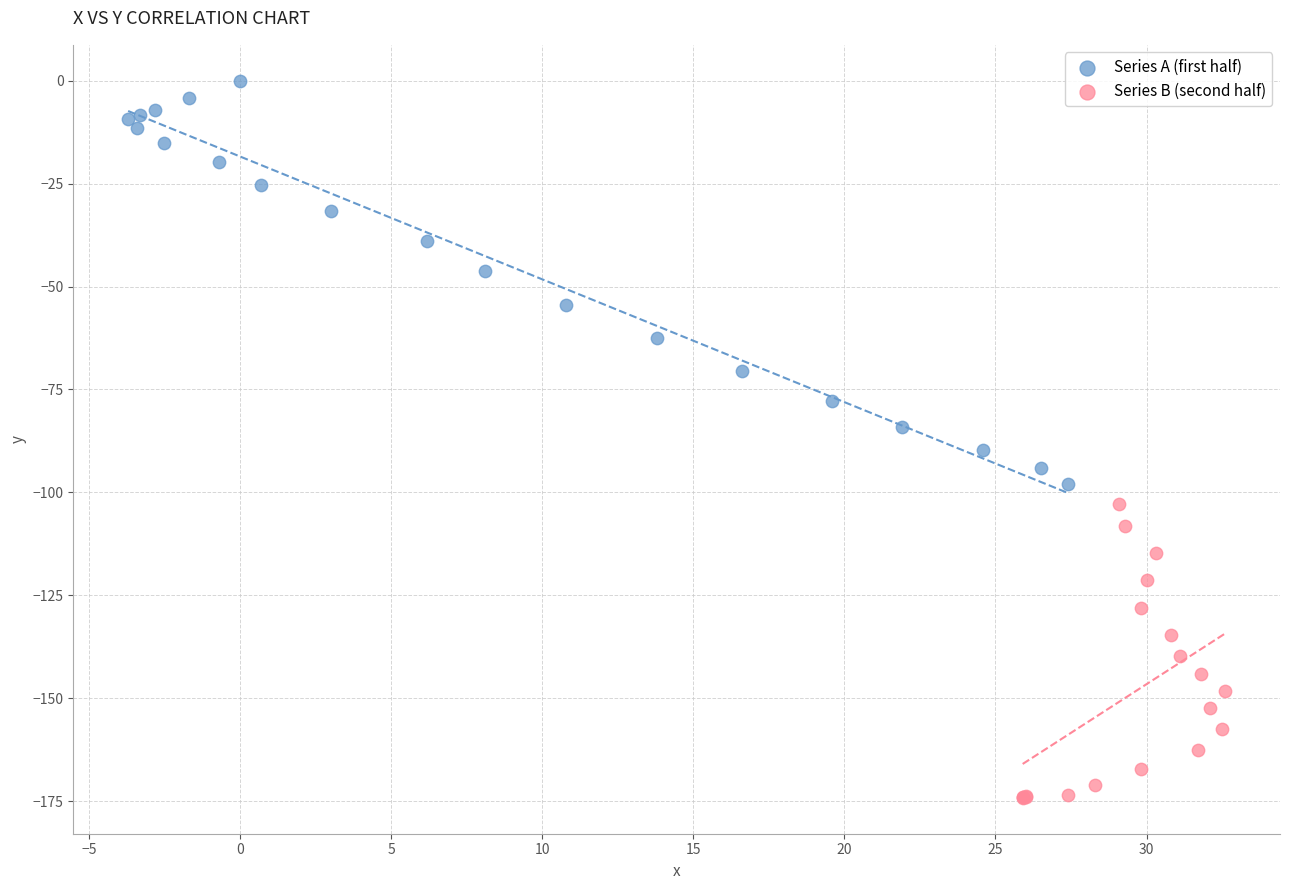

Which series has the largest Y range (max minus min)?

Series A (first half)